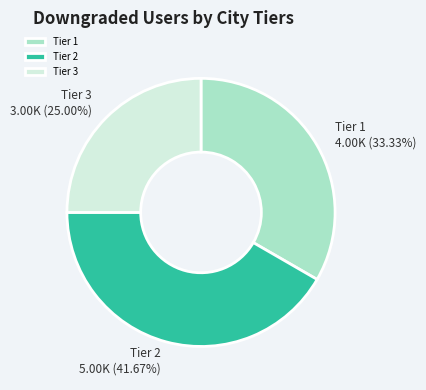

Is the sum of Tier 3 and Tier 2 greater than half?

Yes